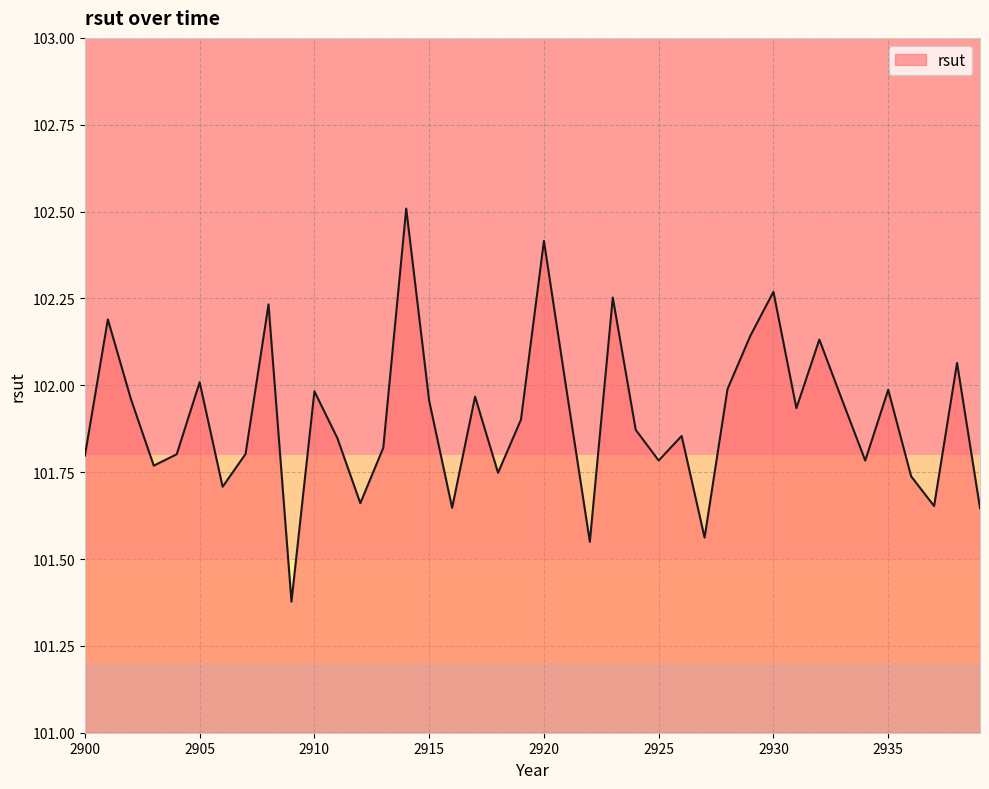

What is the difference between the maximum and minimum values?

1.1